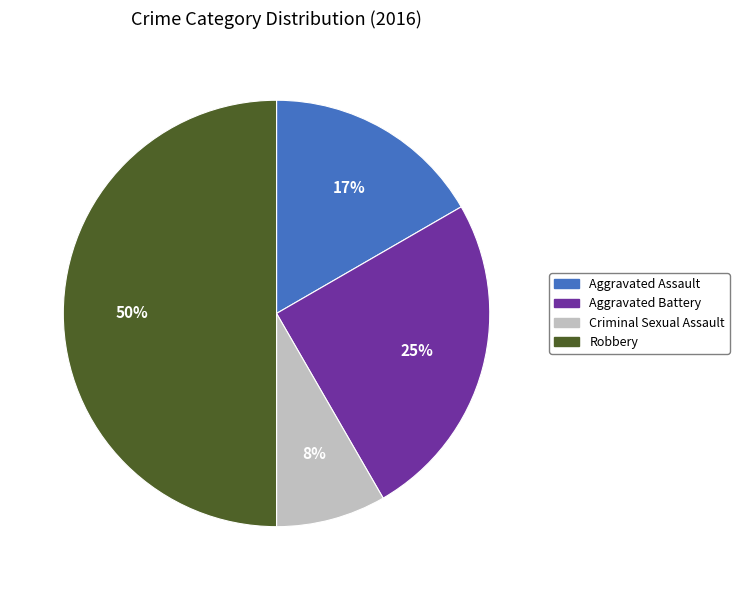

To the nearest percent, what is the difference between the largest and smallest slice percentages?

42%